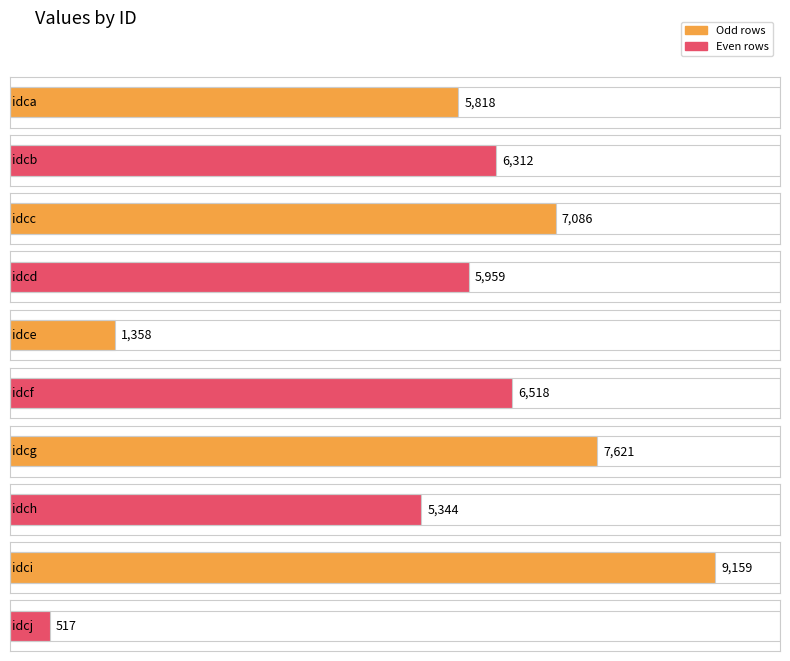

List the labels in order of value, largest first.

idci, idcg, idcc, idcf, idcb, idcd, idca, idch, idce, idcj